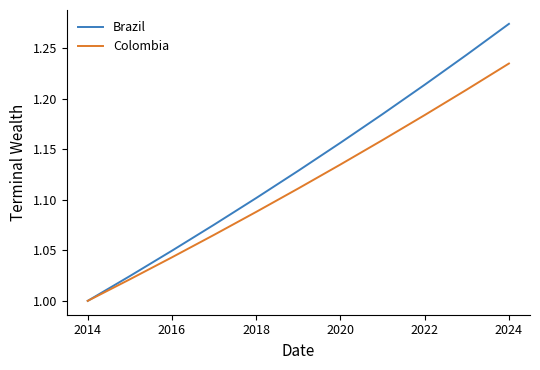

What is the difference between the maximum and minimum values in the Colombia series?

0.2